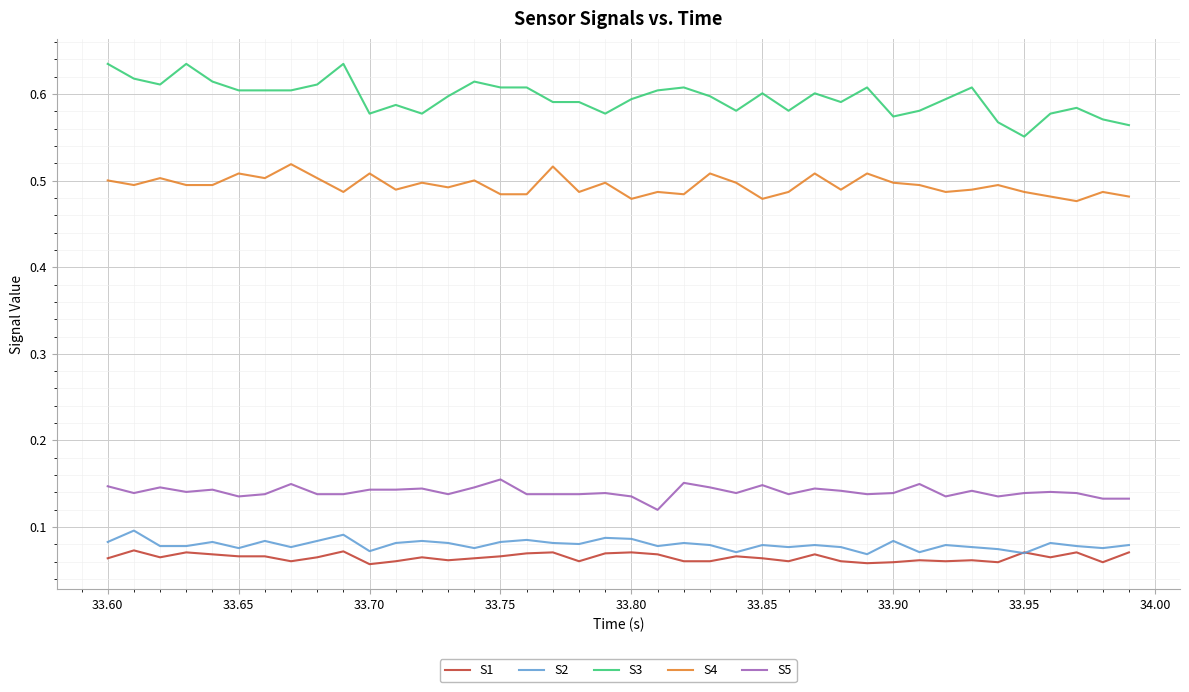

Which series has the largest range (max minus min)?

S3